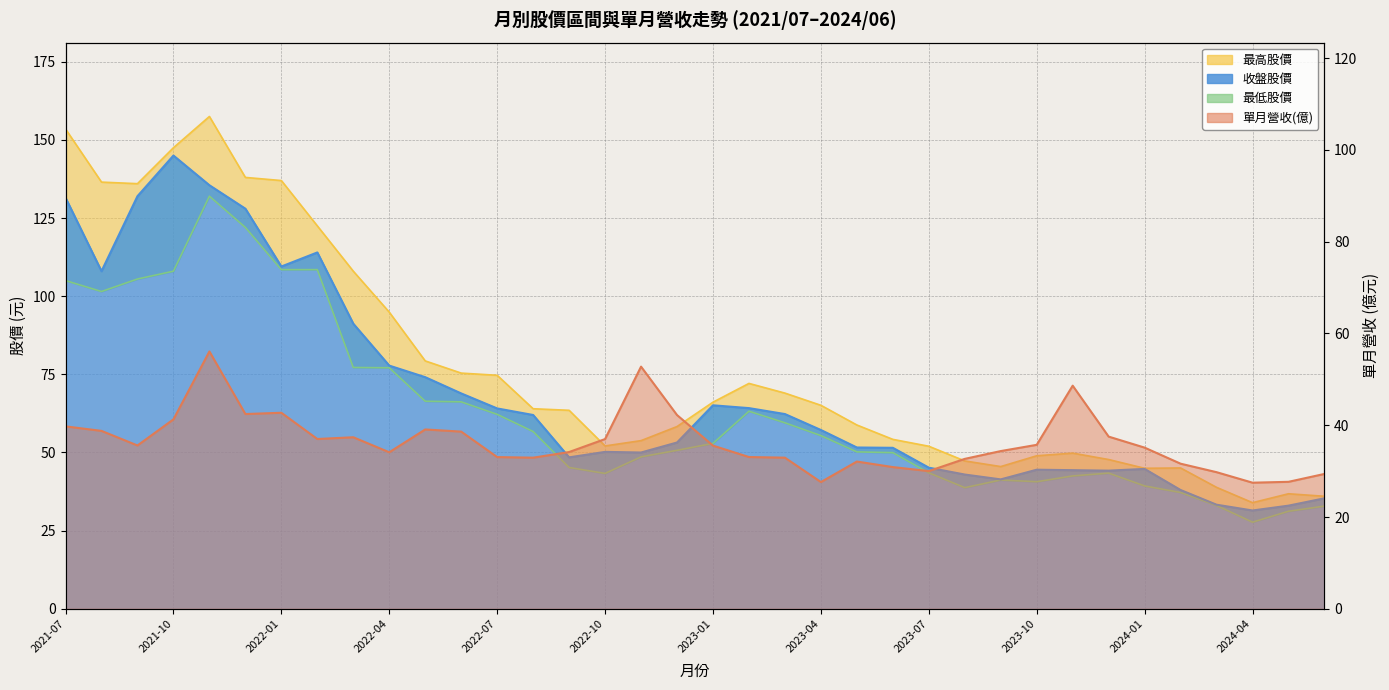

Is the value of 最高股價 at 2022-11 greater than the value of 單月營收(億) at 2022-09?

Yes